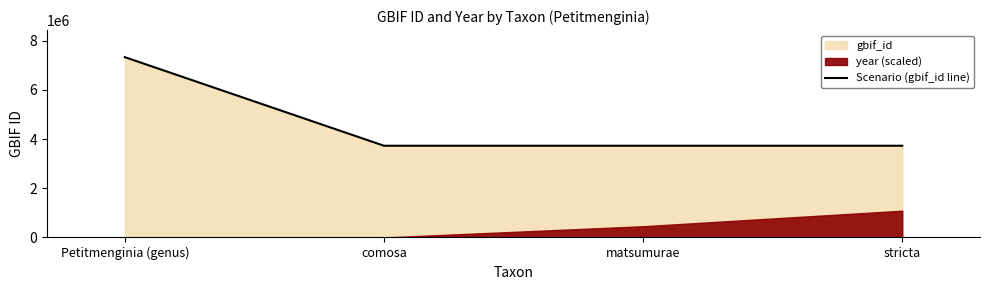

How many data points are less than 3729328?

2